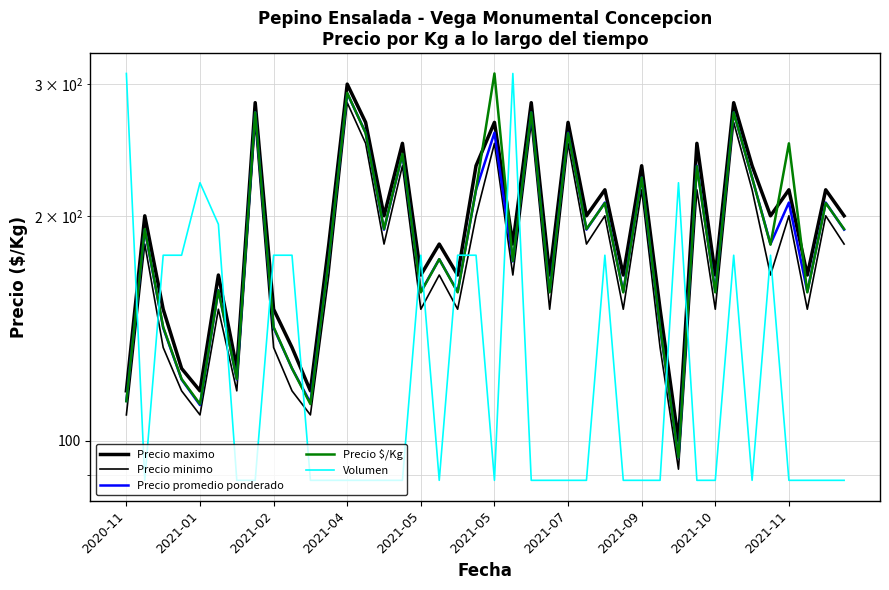

What is the minimum value for Precio minimo?

91.7